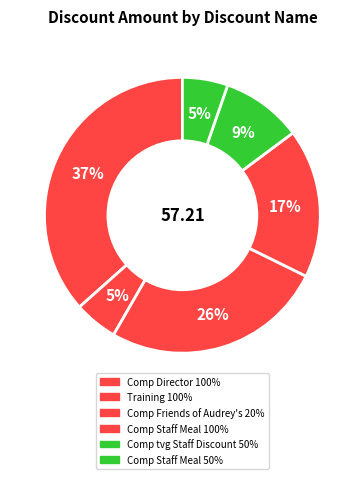

How many slices are in this pie chart?

6